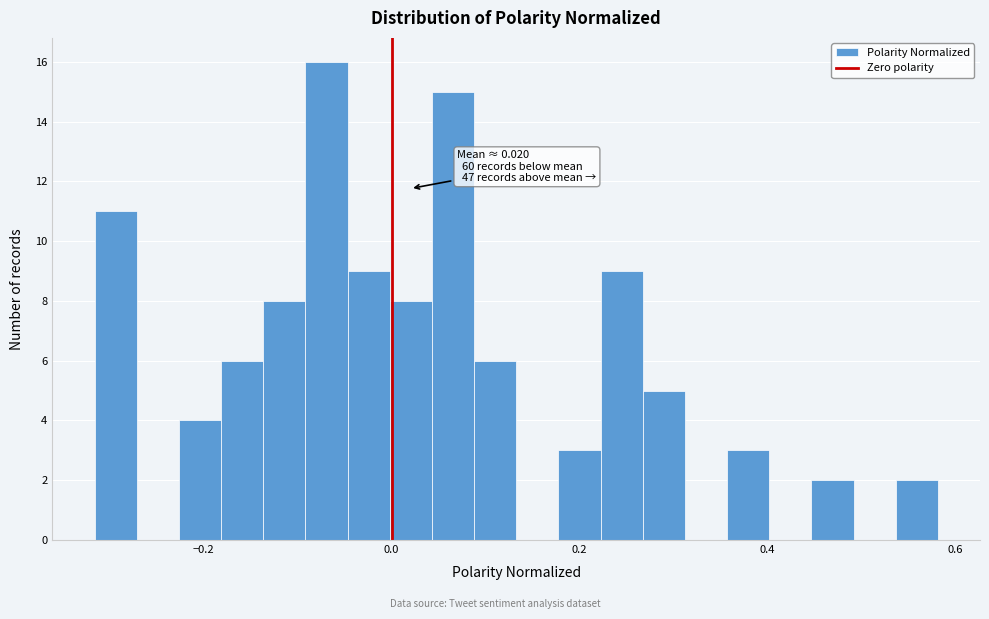

Read against the x-axis, roughly where is the centre of the tallest bar?

-0.06